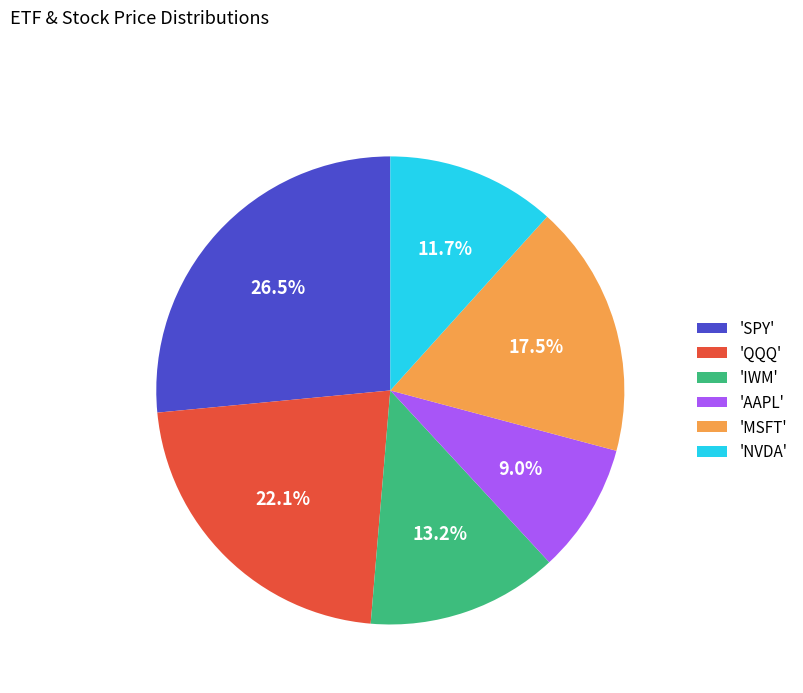

Is 'QQQ' the majority of the pie?

No